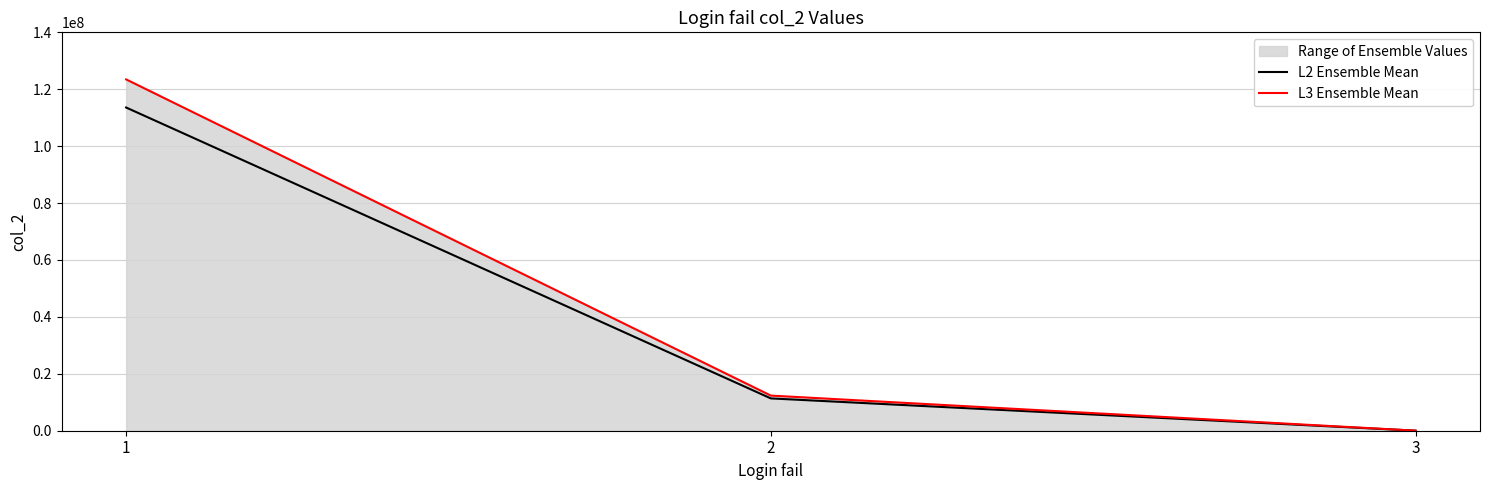

Is this an area chart (filled region under the line)?

No